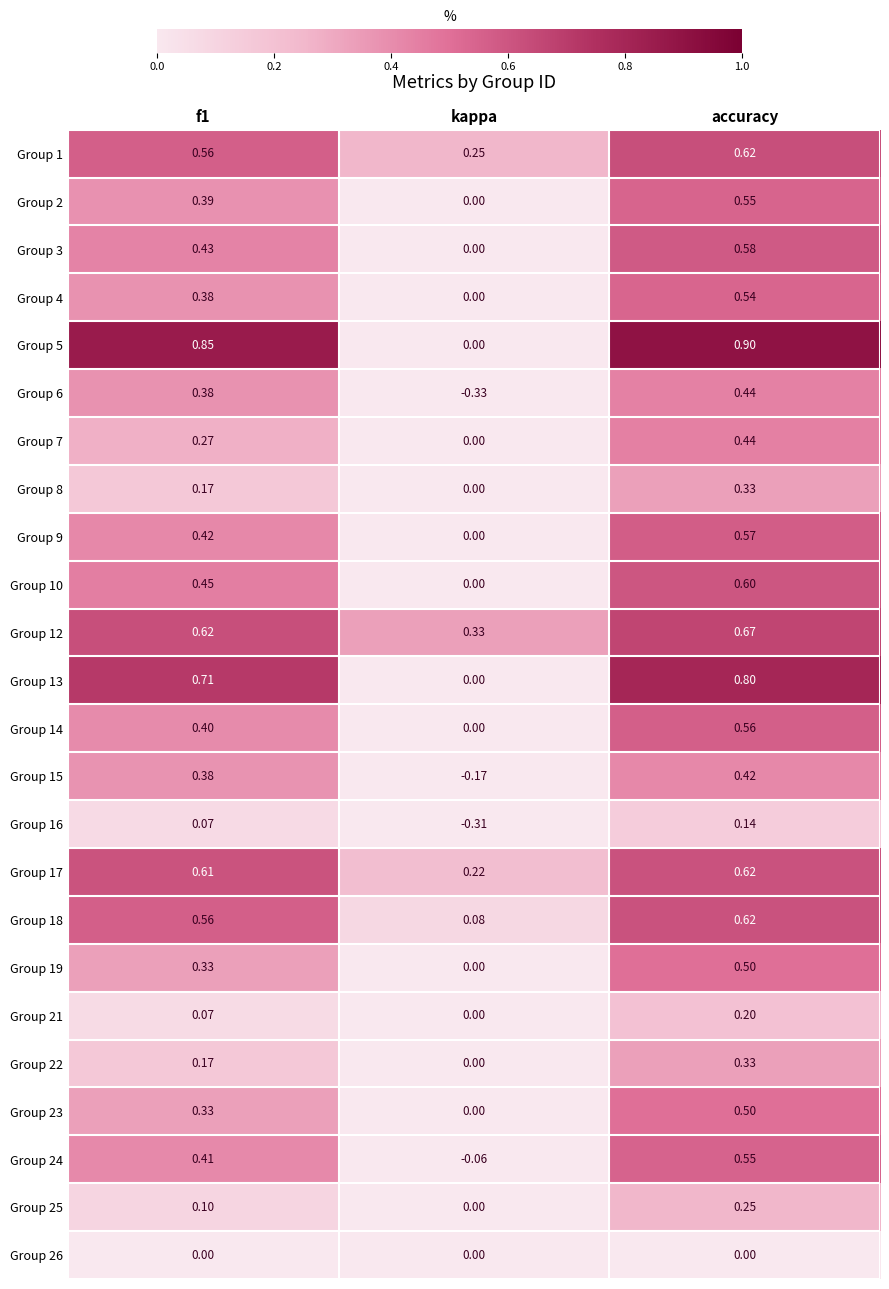

Where is Group 14 nearest to the value 0?

kappa